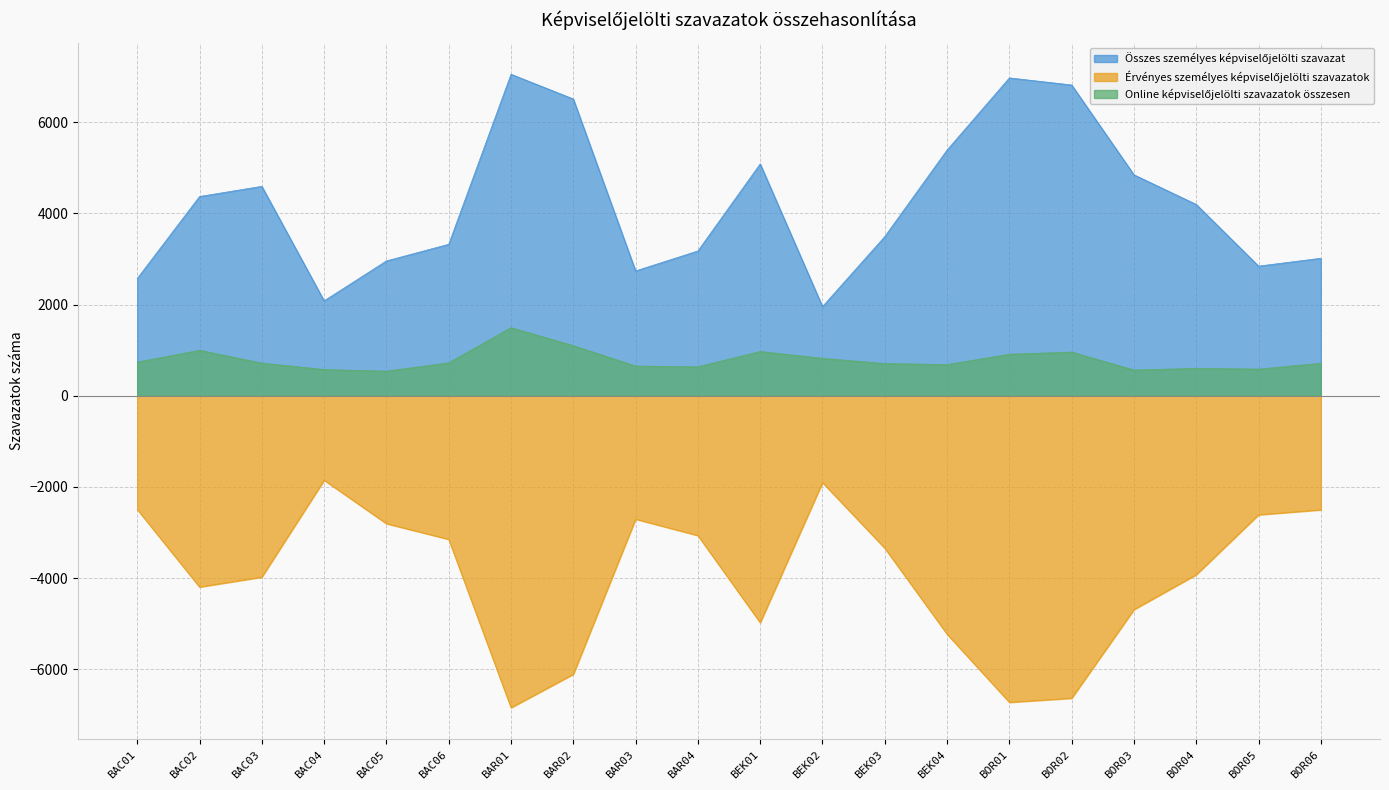

True or false: Összes személyes képviselőjelölti szavazat and Online képviselőjelölti szavazatok összesen cross at least once.

False